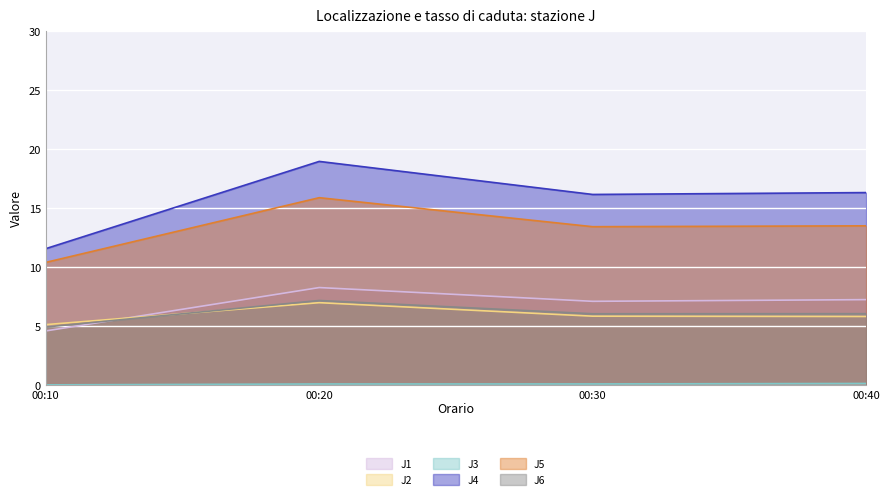

Which category has the highest value in the J3 series?

00:40